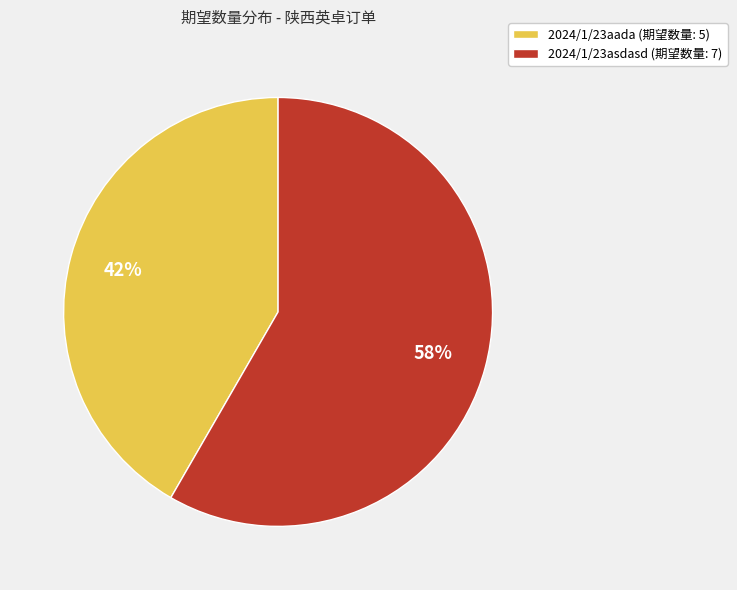

How many segments does this pie chart have?

2